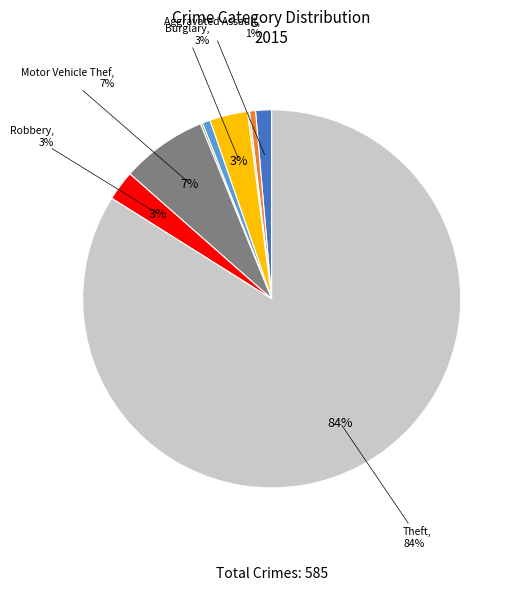

To the nearest percent, what is the average slice percentage?

11%